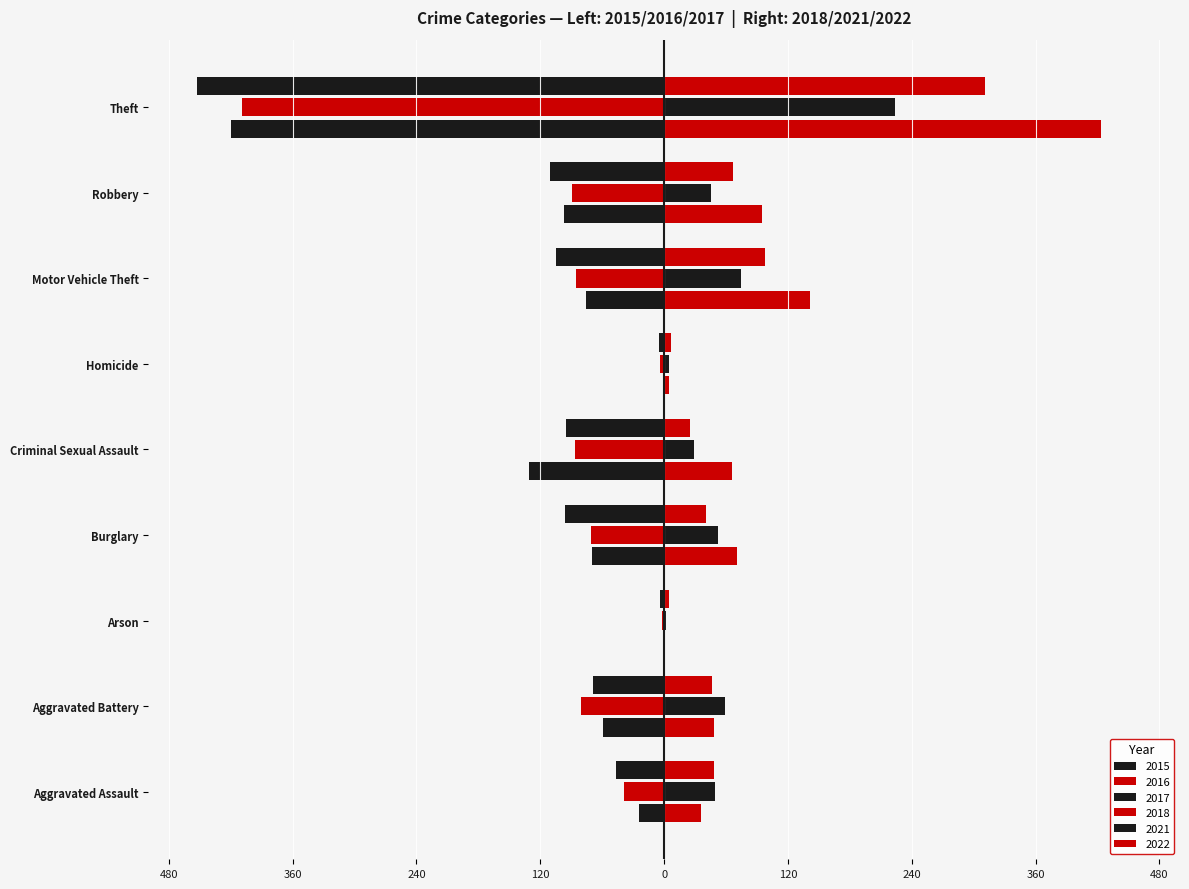

Read the 2018 value at Homicide.

5